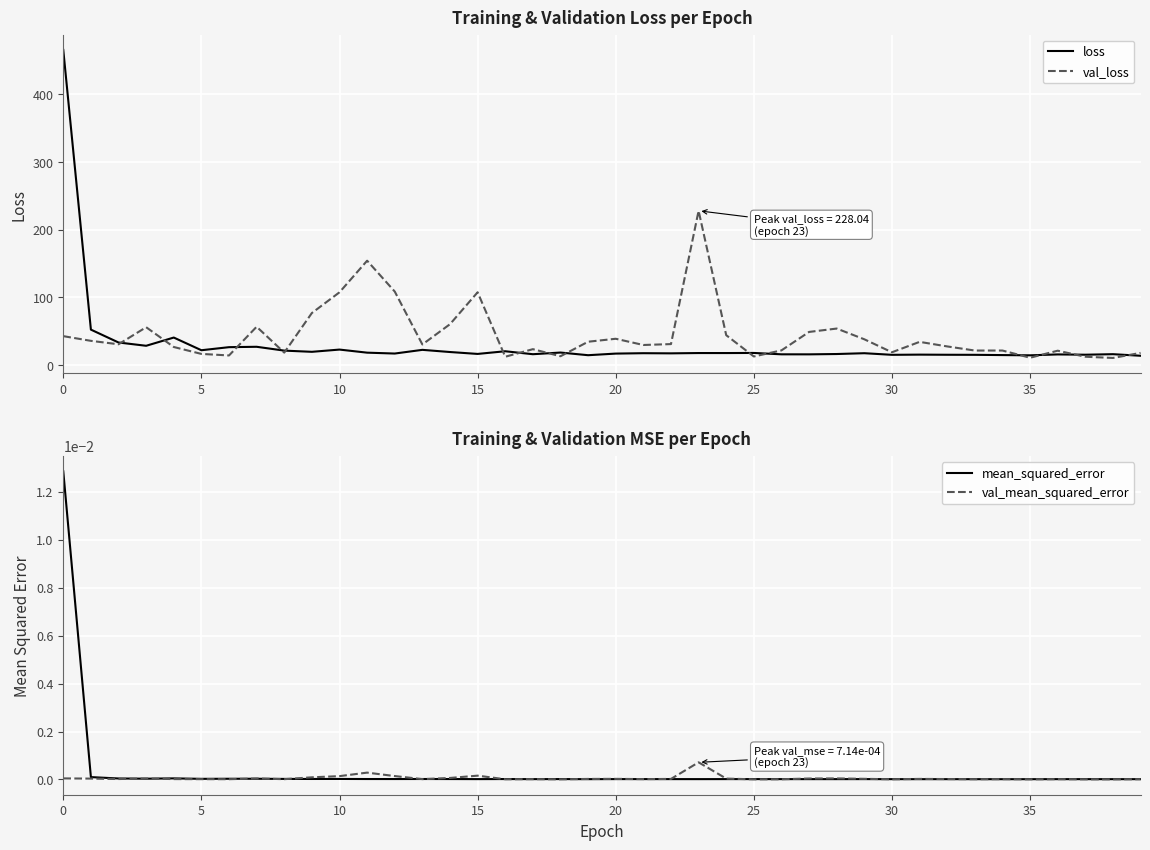

At which label does loss reach its minimum?

39